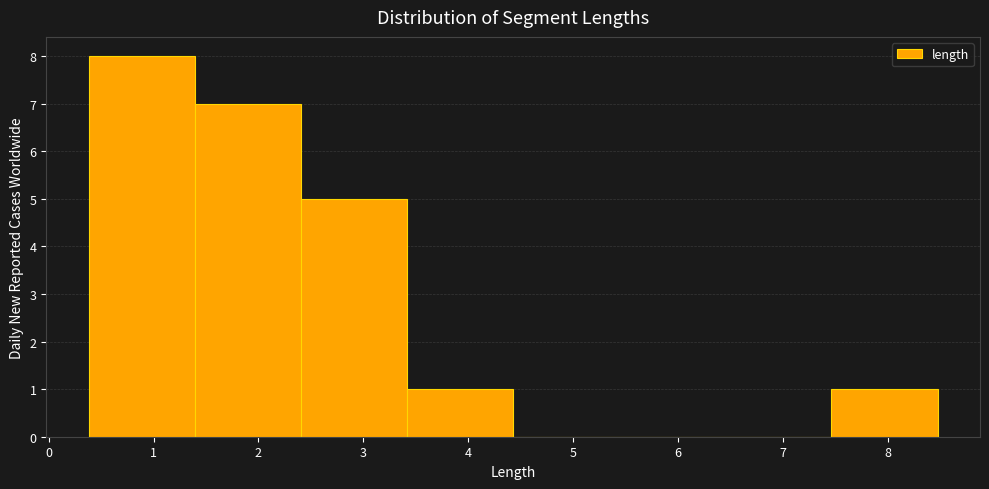

Reading left to right, list every bar in this chart as the range it spans on the x-axis followed by its height. Neither the bar edges nor the heights are printed on the chart, so give them approximately, as read against the axes.

0.4 to 1.4: 8
1.4 to 2.4: 7
2.4 to 3.4: 5
3.4 to 4.4: 1
4.4 to 5.4: 0
5.4 to 6.5: 0
6.5 to 7.5: 0
7.5 to 8.5: 1